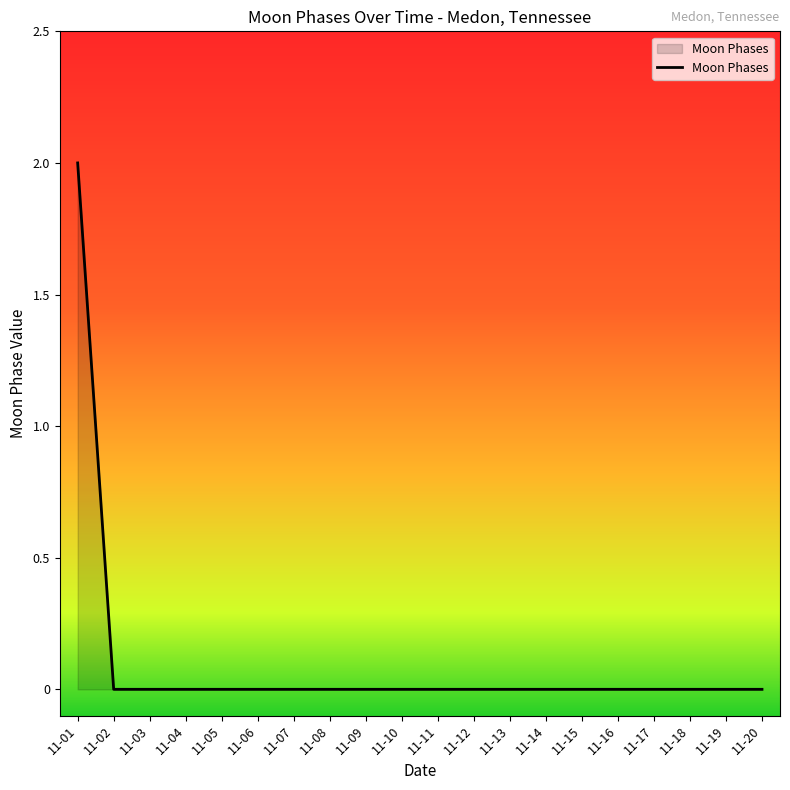

Count the number of categories in the chart.

20